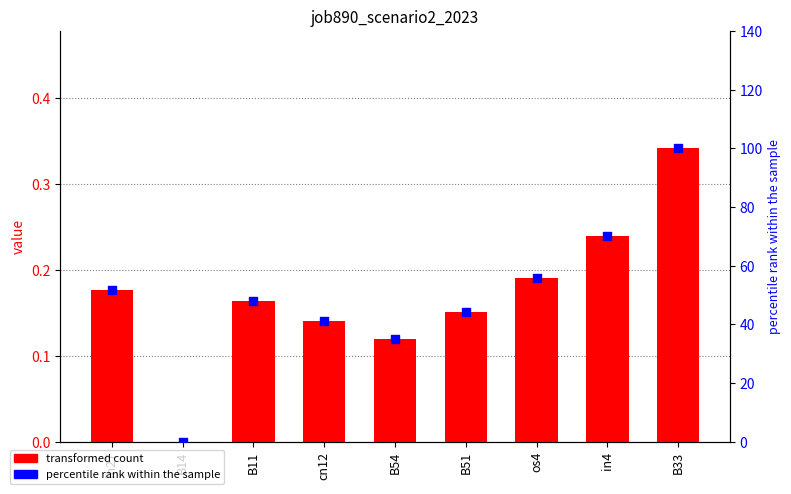

Which series has the largest total across all categories?

percentile rank within the sample